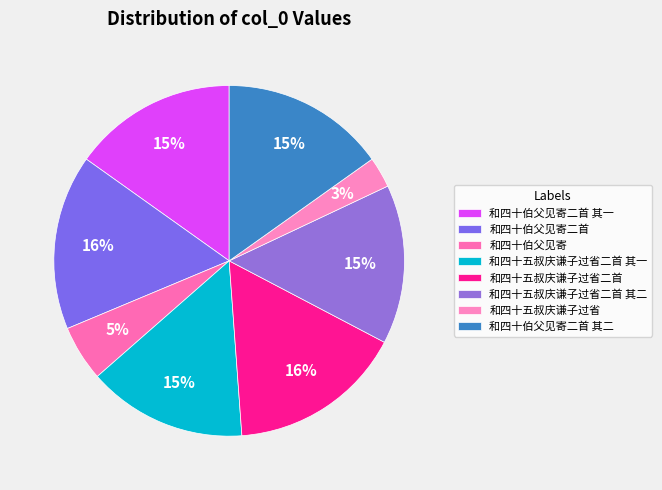

Approximately how many times larger is the value at 和四十伯父见寄二首 其二 compared to 和四十五叔庆谦子过省二首 其二?

1.0